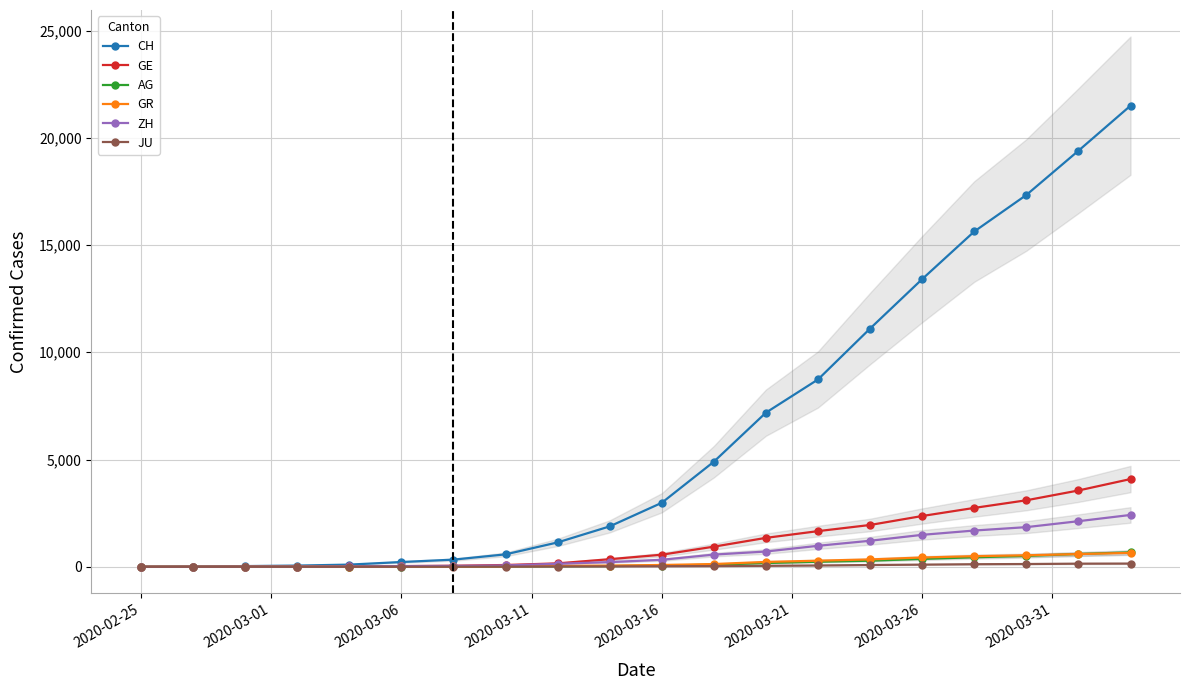

What is the highest value of the GE series?

4090